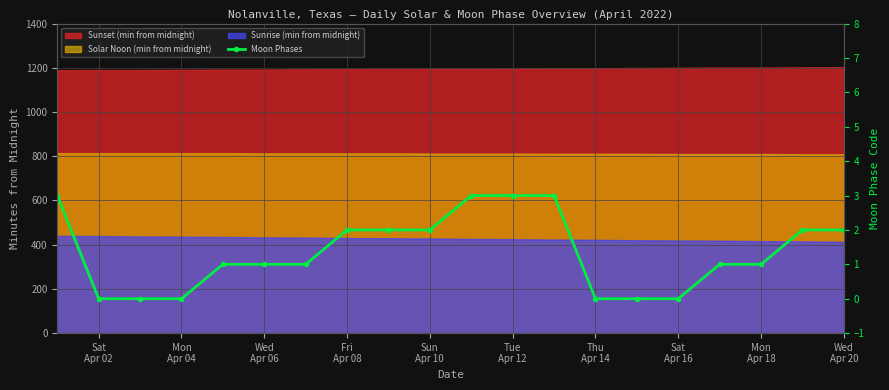

At which category does the chart reach its minimum across all series?

Sat Apr 02